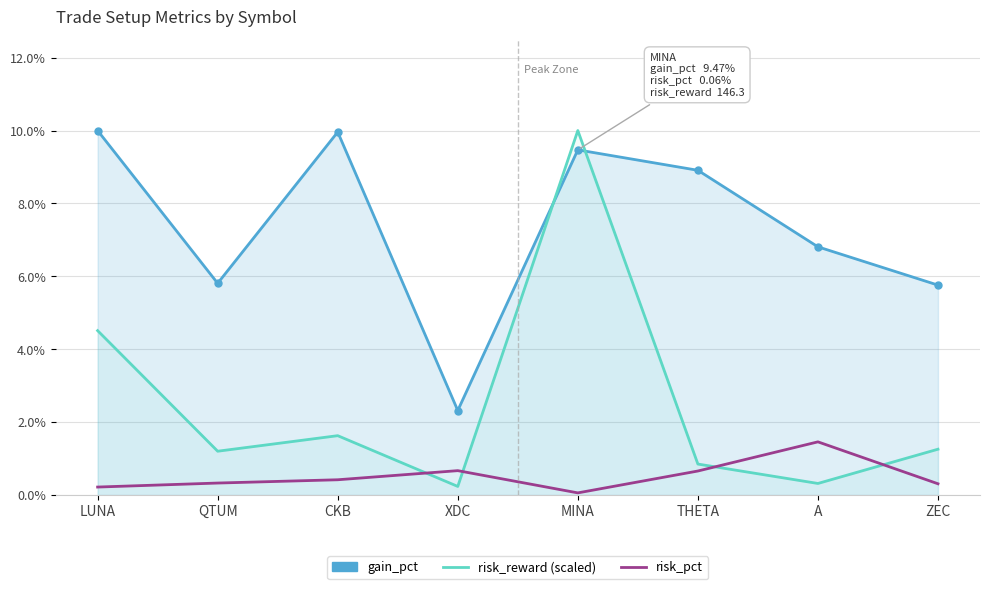

Where do gain_pct and risk_reward (scaled) first cross each other?

XDC and MINA